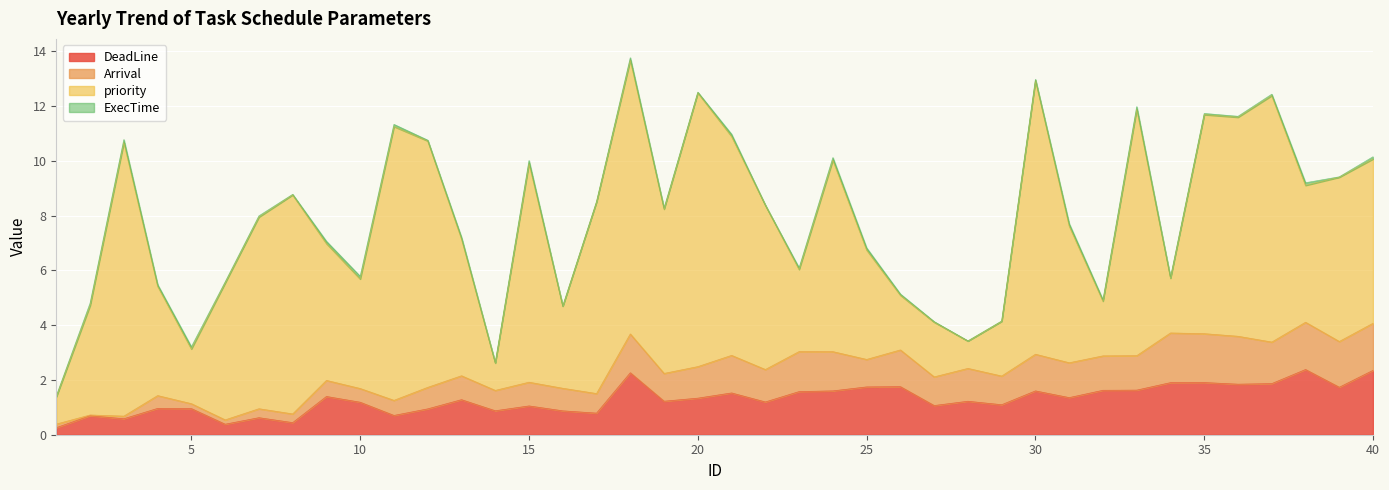

What is the difference between the maximum and minimum values in the ExecTime series?

0.1